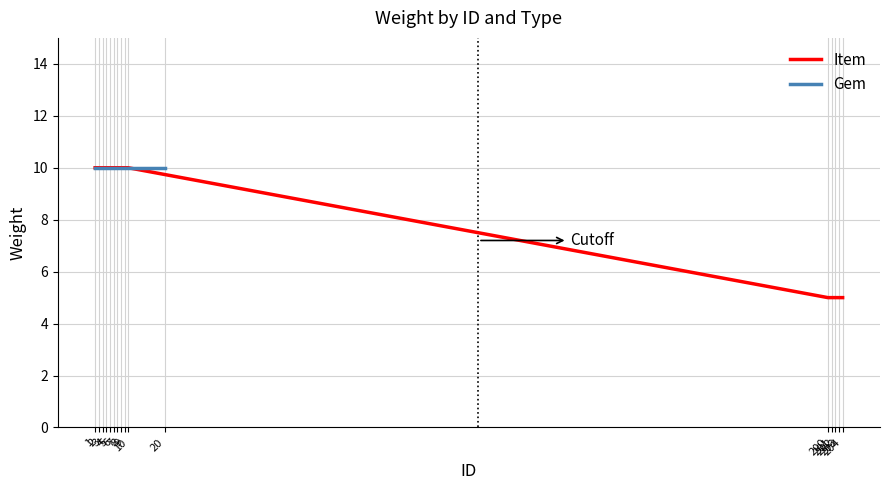

Is it true that the value at 6 is 10?

True